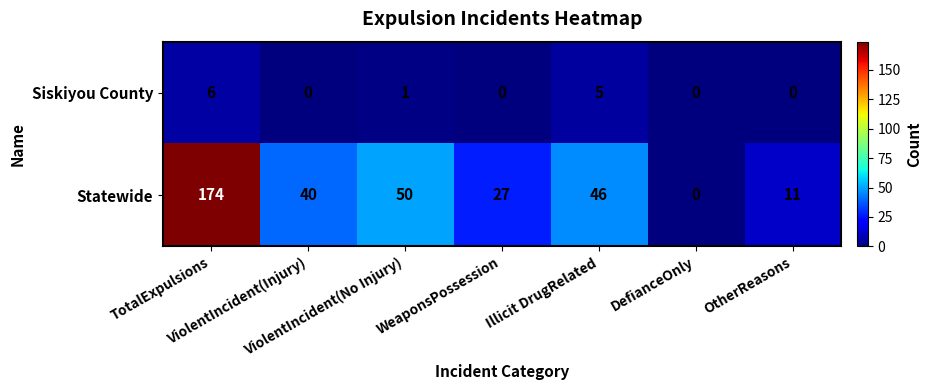

Which series has the largest total across all categories?

Statewide